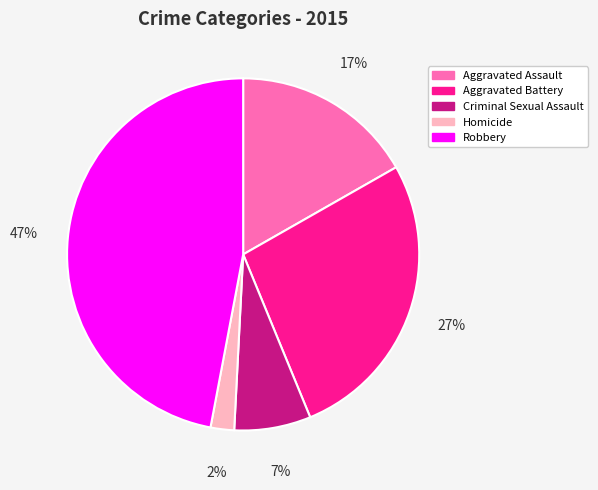

To the nearest percent, what portion does Aggravated Battery represent?

27%